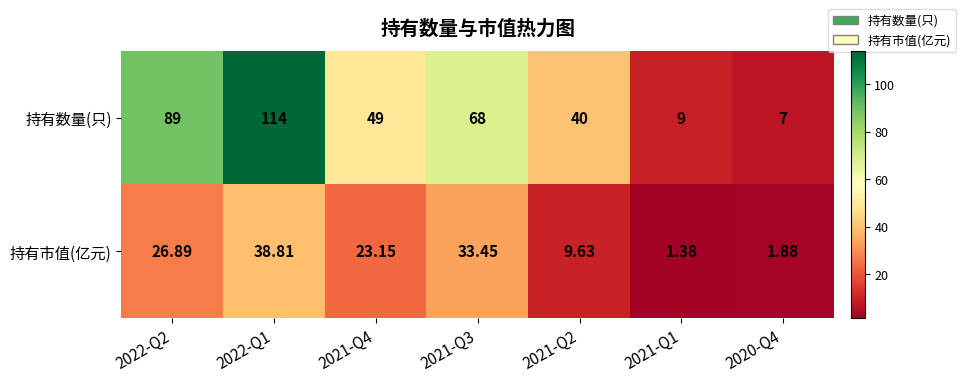

Which series has the largest range (max minus min)?

持有数量(只)